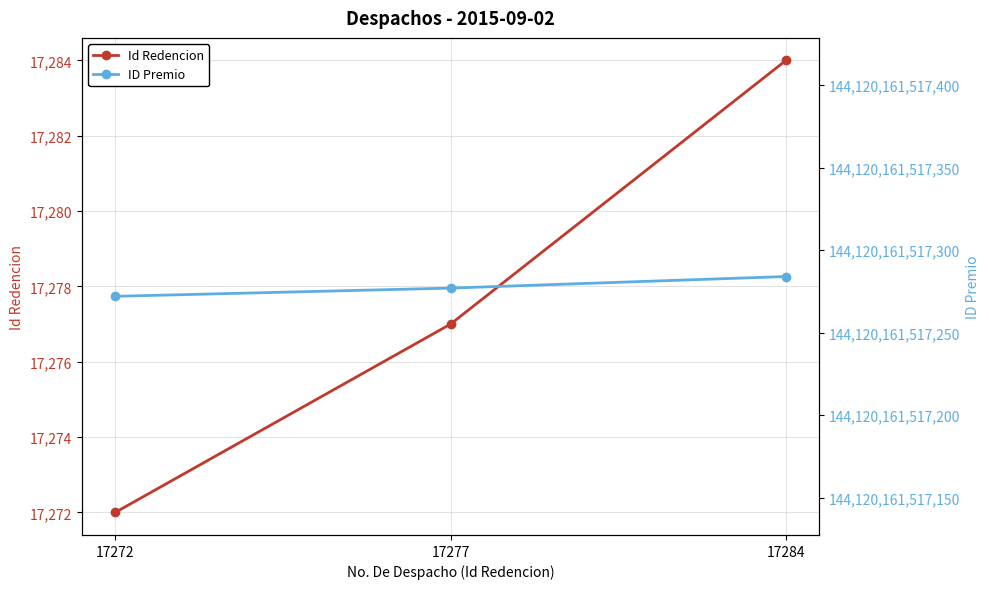

What is the lowest value of the Id Redencion series?

17272